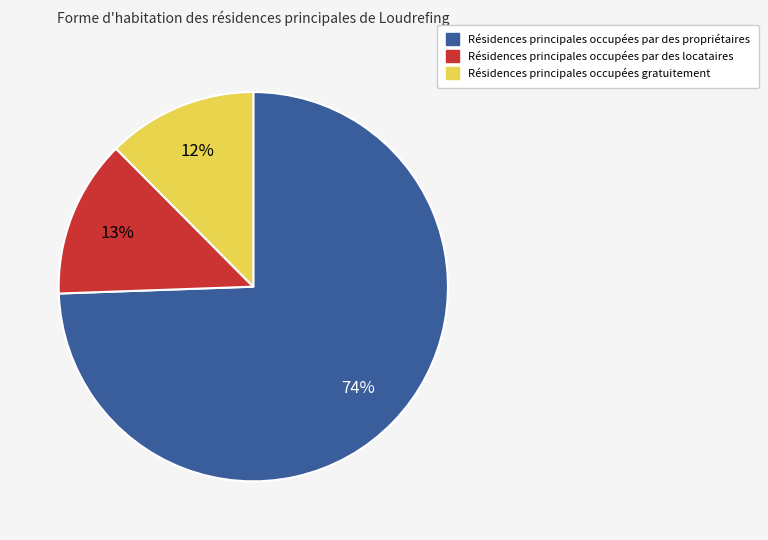

Is there a majority slice in this chart?

Yes